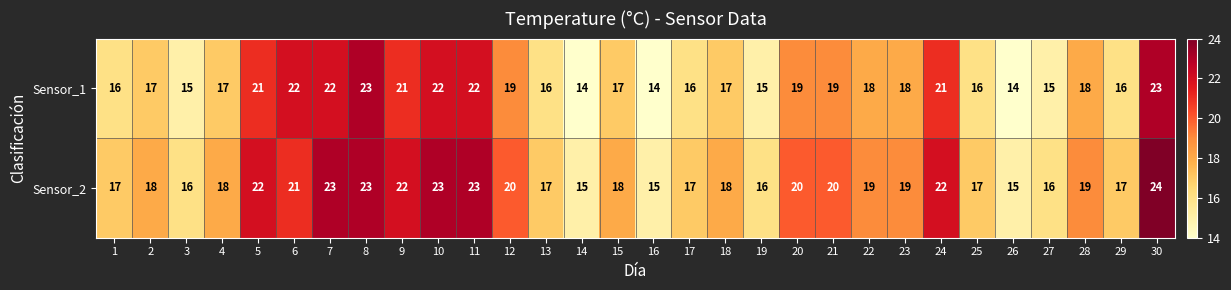

What is the maximum value shown in the chart?

24